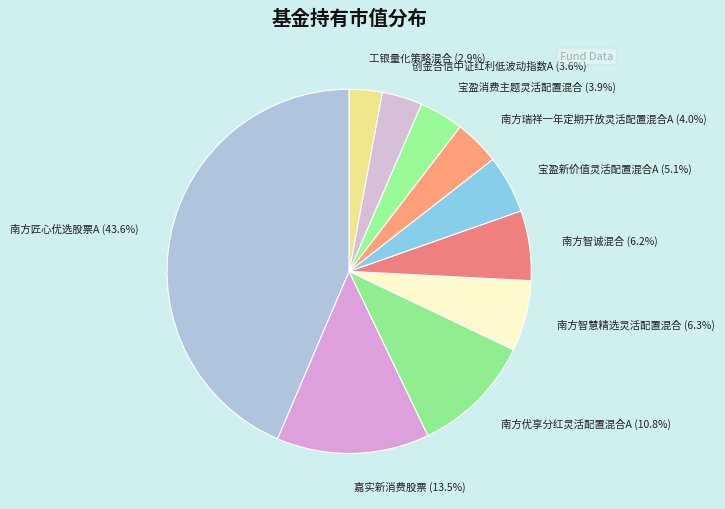

To the nearest percent, what is the difference between the largest and smallest slice percentages?

41%